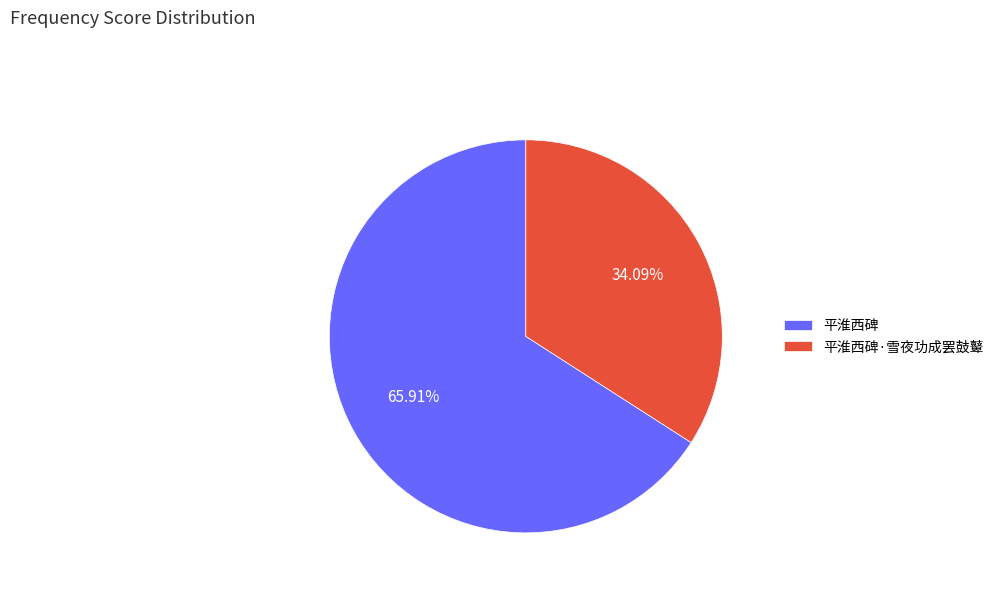

Count the number of slices in the pie.

2